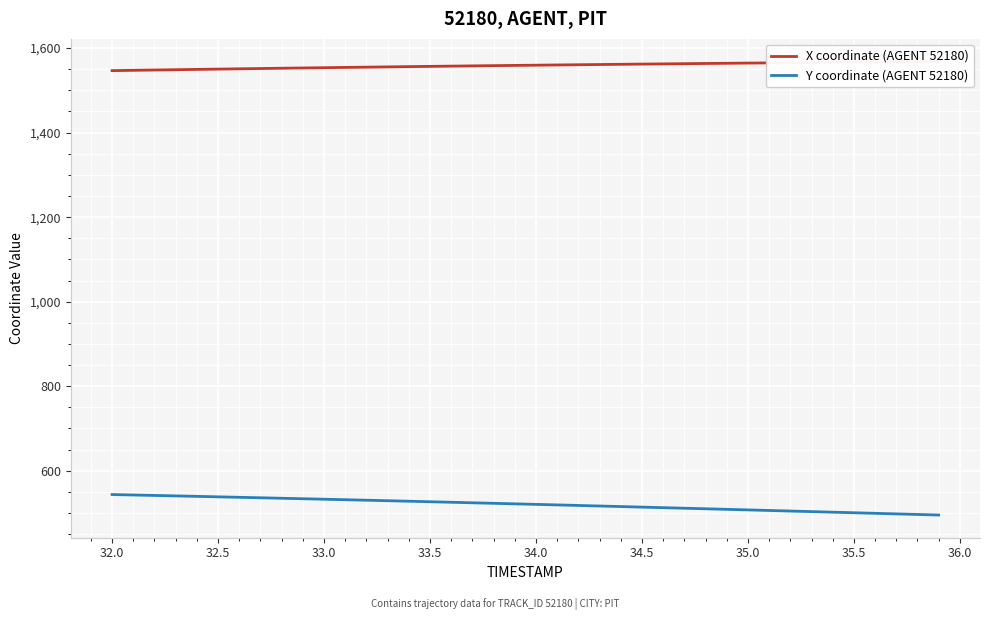

Is it true that Y coordinate (AGENT 52180) equals 675.8 at 35.5?

False